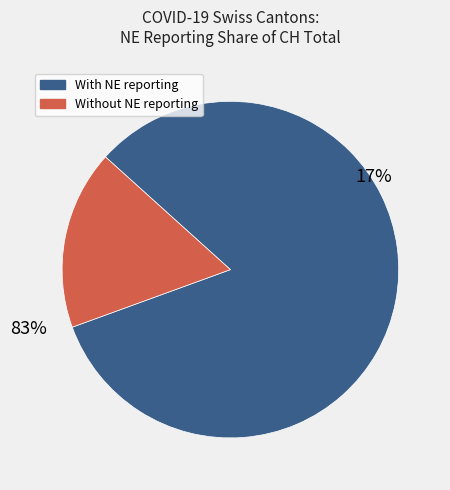

Does NE (6) account for over 50% of the chart?

No